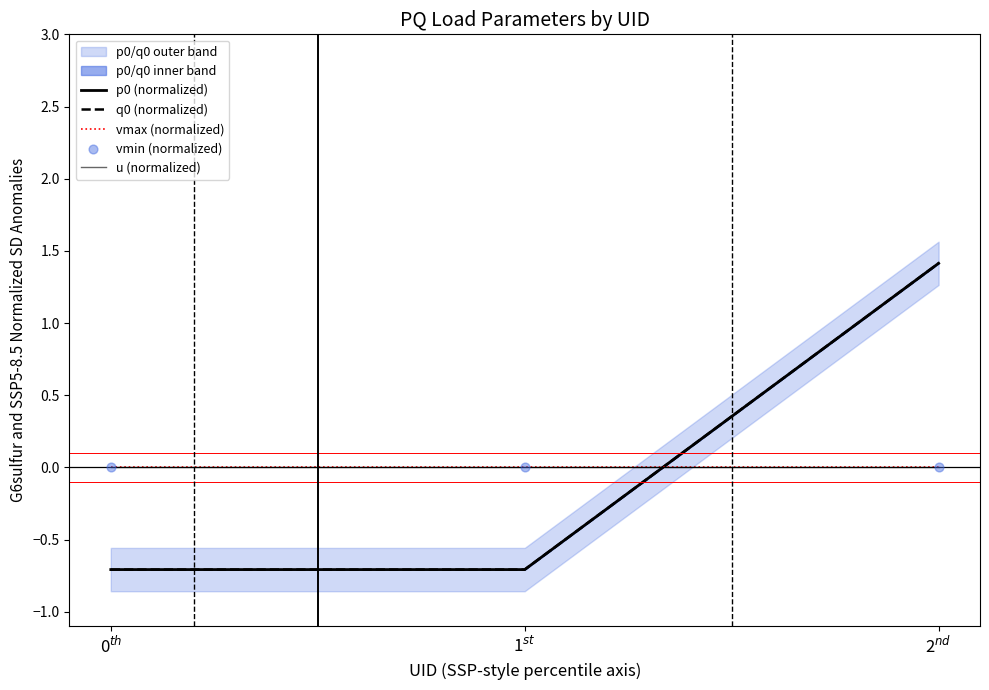

Which series contains the highest Y value?

p0 (normalized)